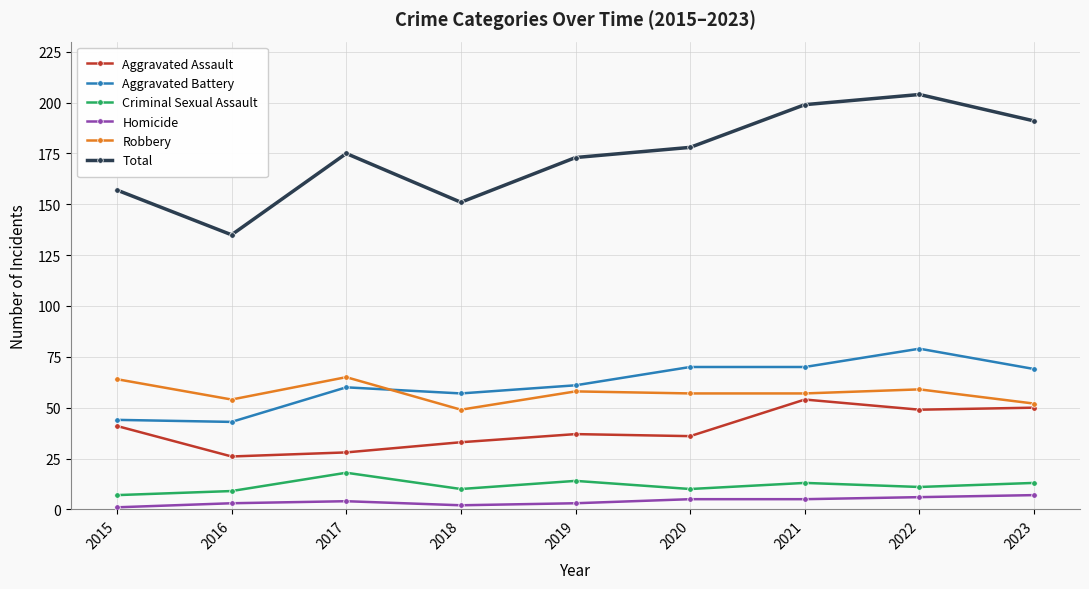

True or false: Criminal Sexual Assault and Total intersect in this chart.

False